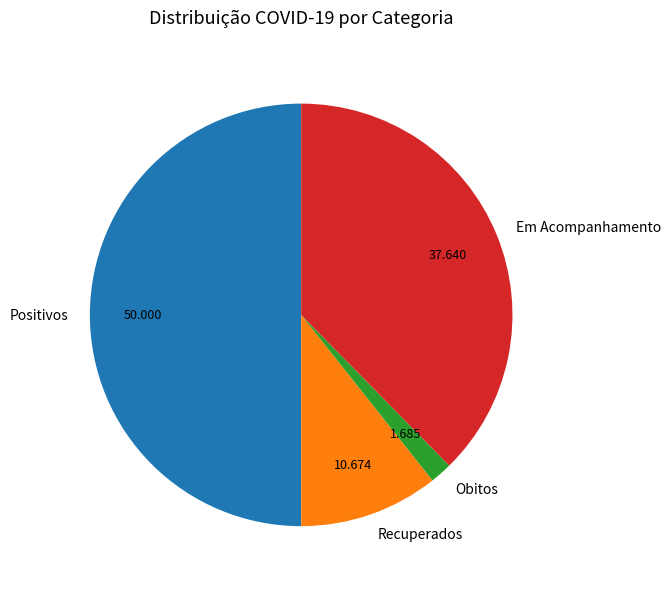

What is the smallest slice in the pie chart?

Obitos